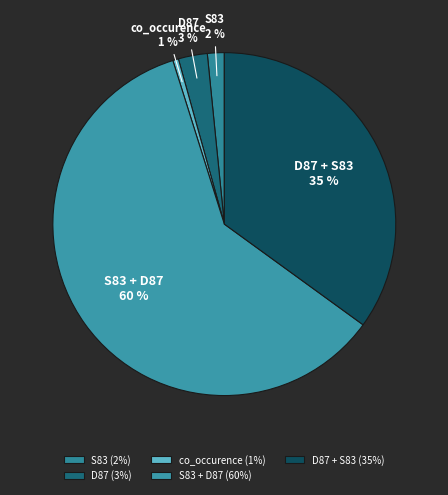

How many segments does this pie chart have?

5